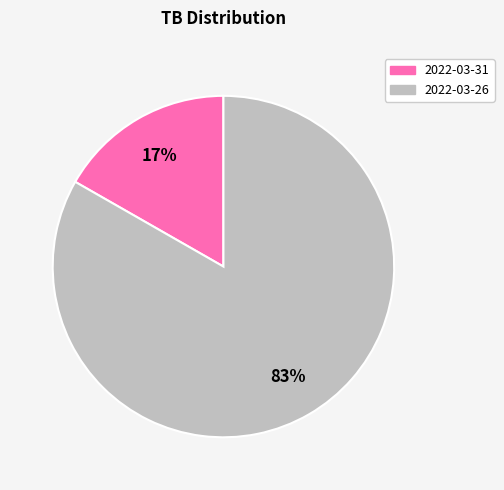

Is the sum of 2022-03-31 and 2022-03-26 greater than half?

Yes